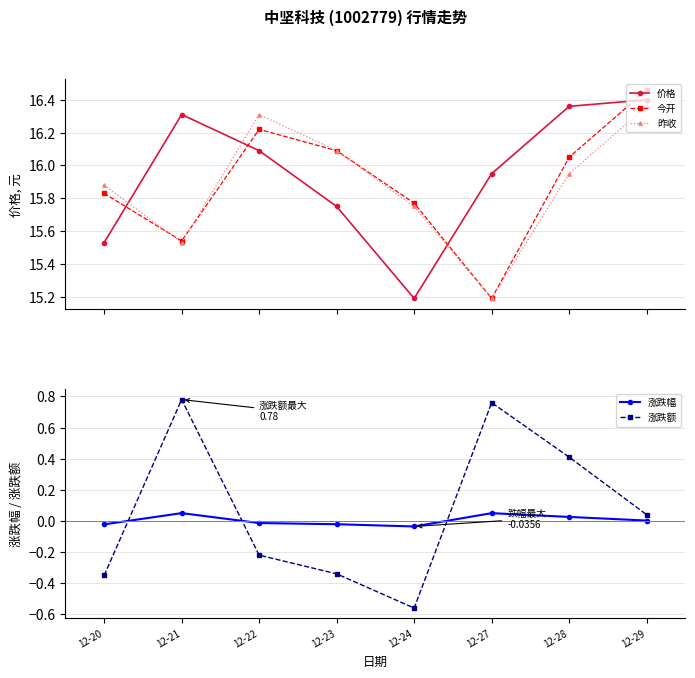

Which series has the largest total across all categories?

价格